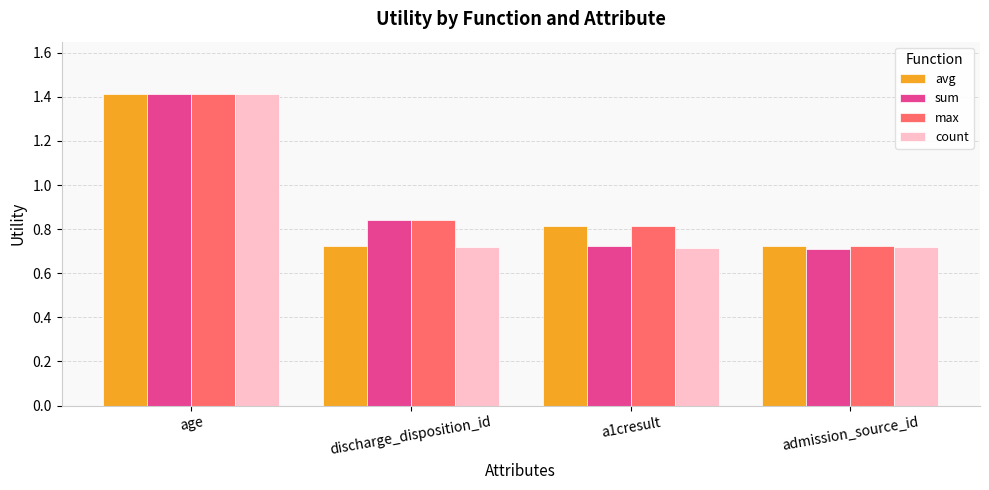

What is the label of the 3rd bar from the left?

a1cresult